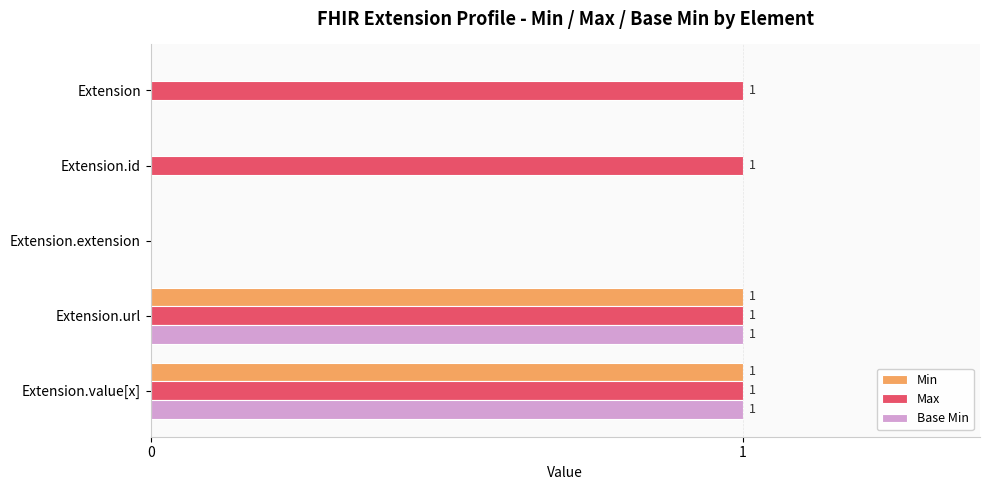

Which series has the largest total across all categories?

Max